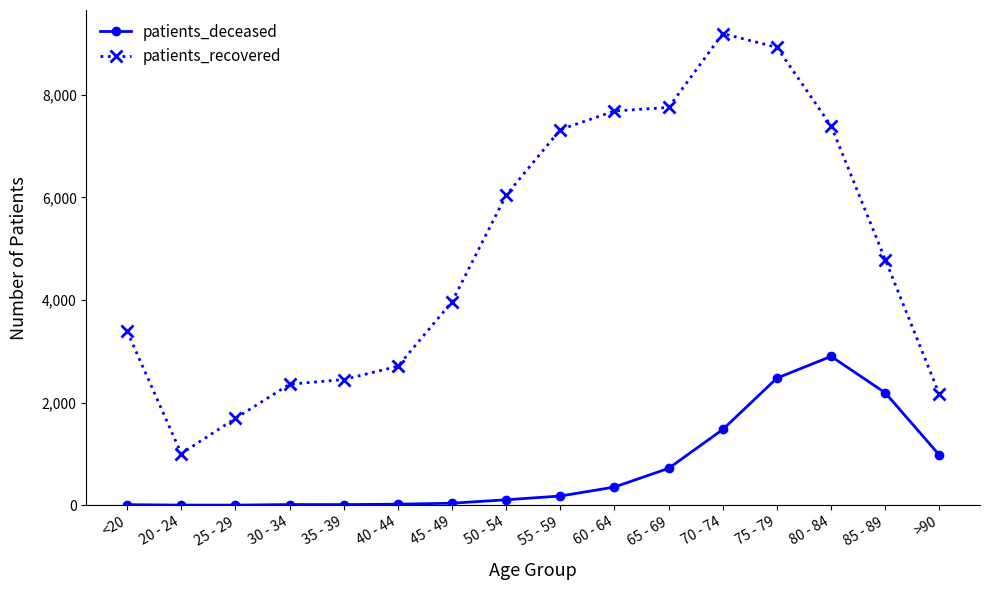

Which series has the largest range (max minus min)?

patients_recovered